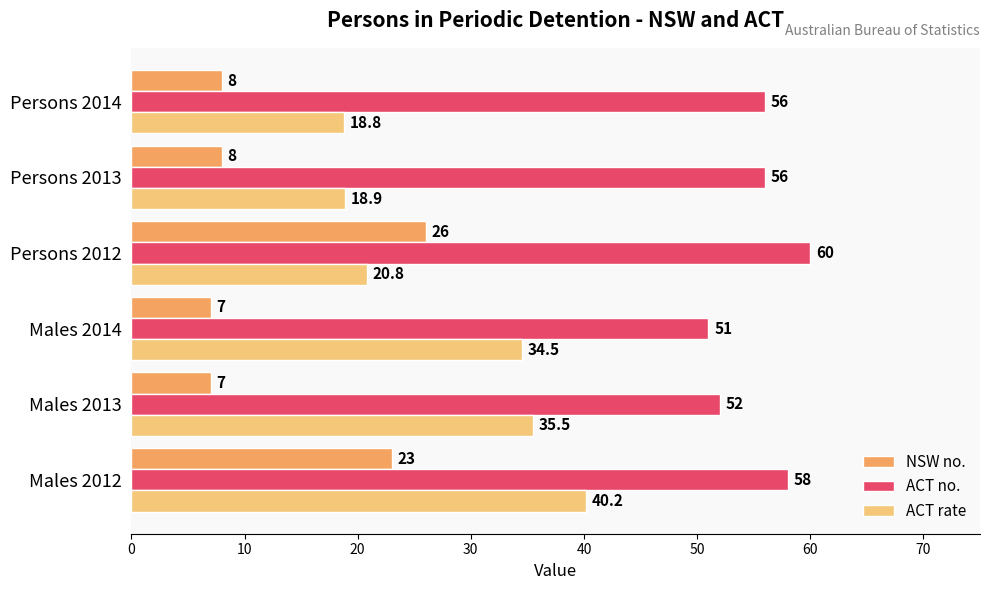

What is the minimum value for NSW no.?

7.0